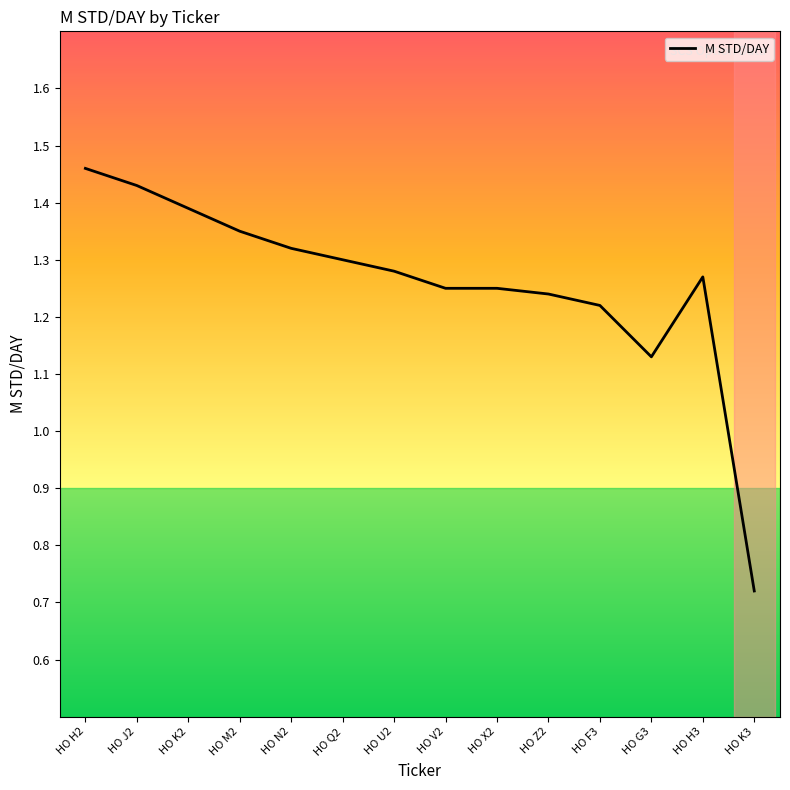

What position from the right is HO K2?

12